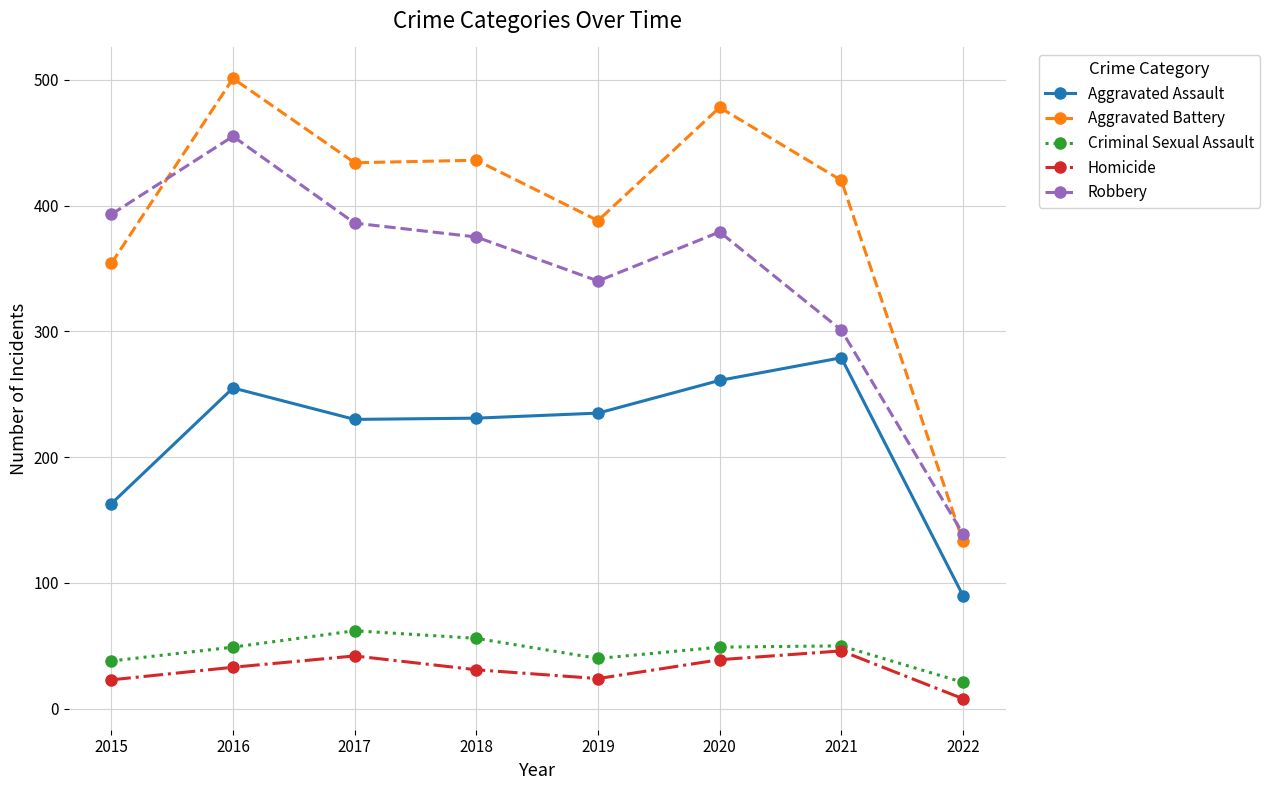

How many data points does each series have?

8